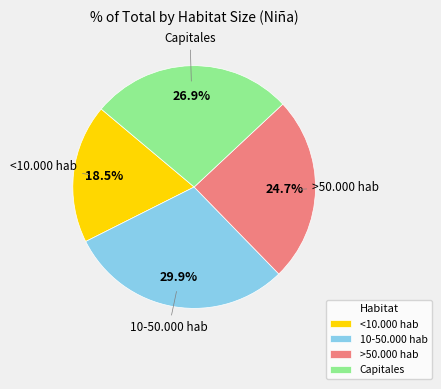

Rank the categories by value from highest to lowest.

10-50.000 hab, Capitales, >50.000 hab, <10.000 hab